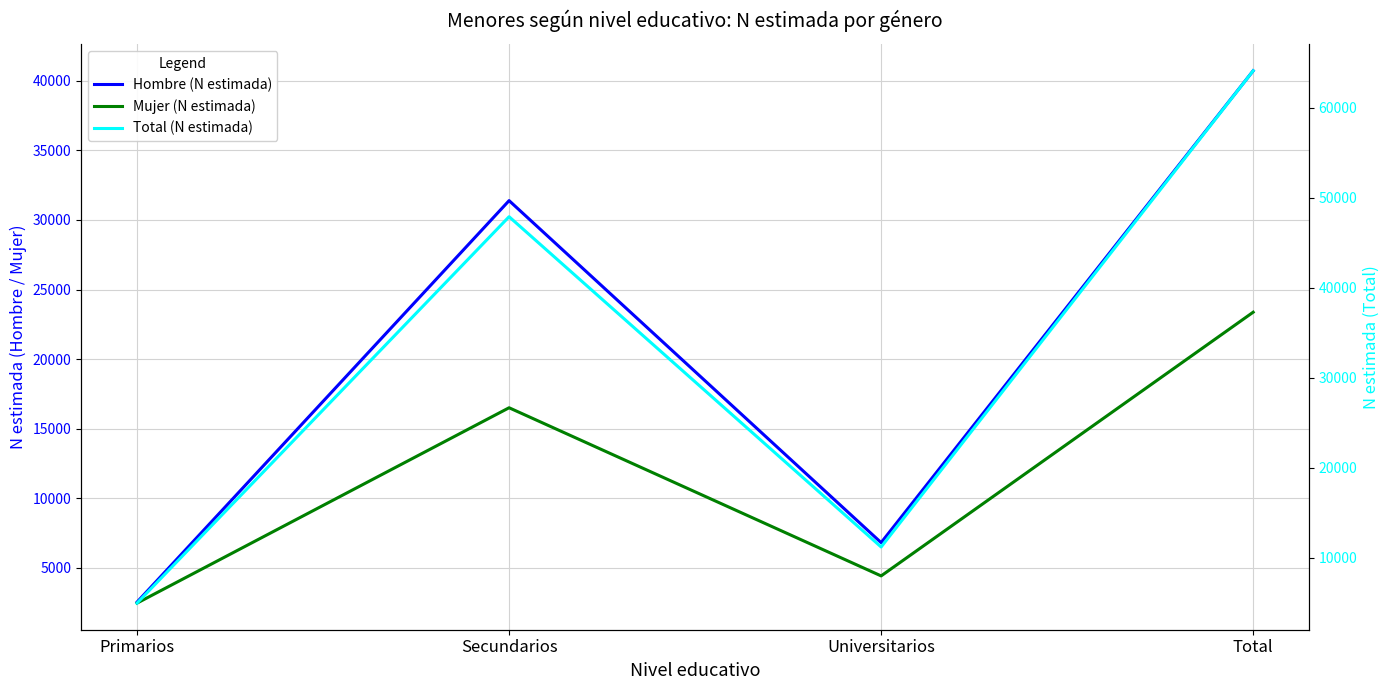

In Hombre (N estimada), how many points are lower than both neighbors (excluding endpoints)?

1